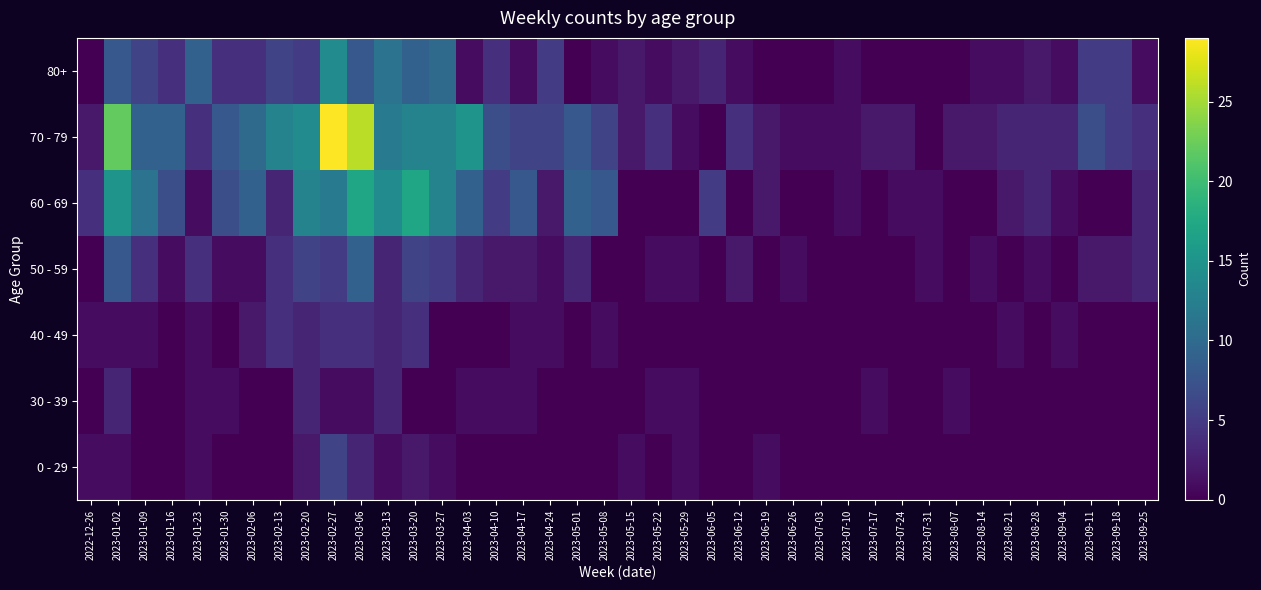

Which series has the largest total across all categories?

70 - 79